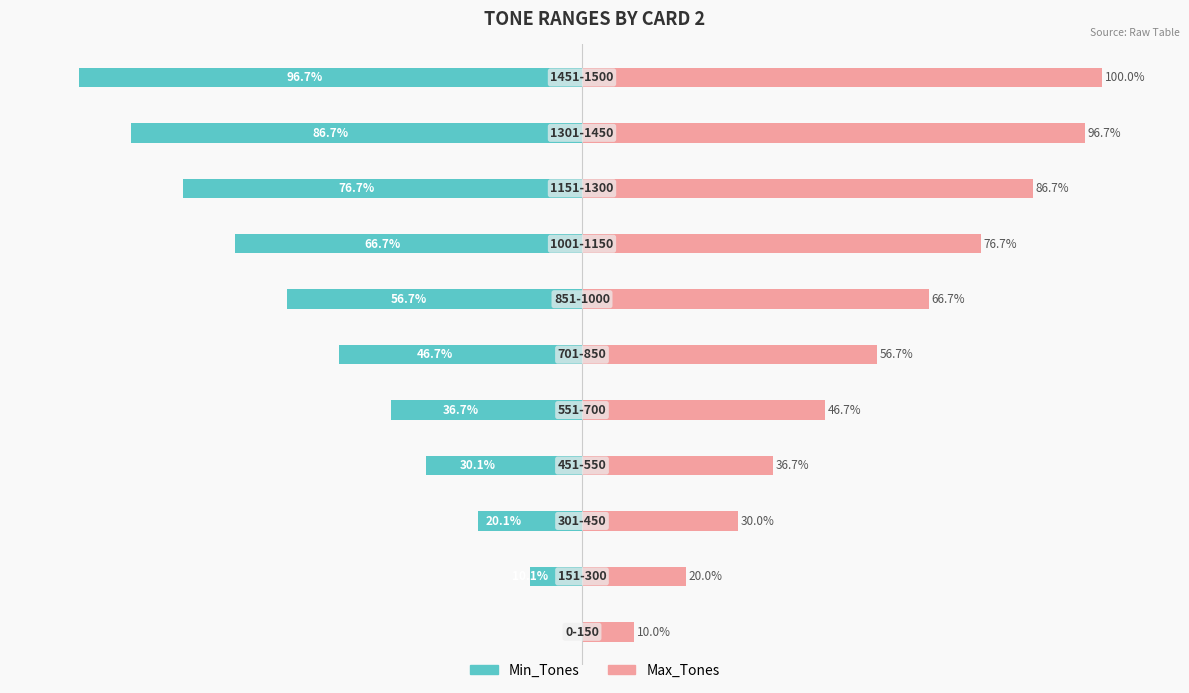

What is the average value of the Min_Tones series?

-47.9